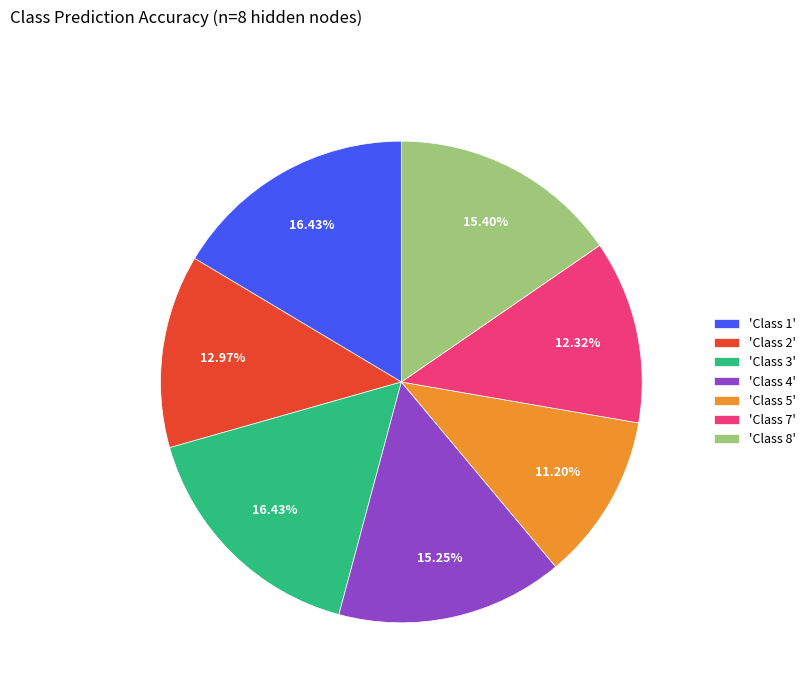

Combined, do 'Class 1' and 'Class 2' account for over 50%?

No